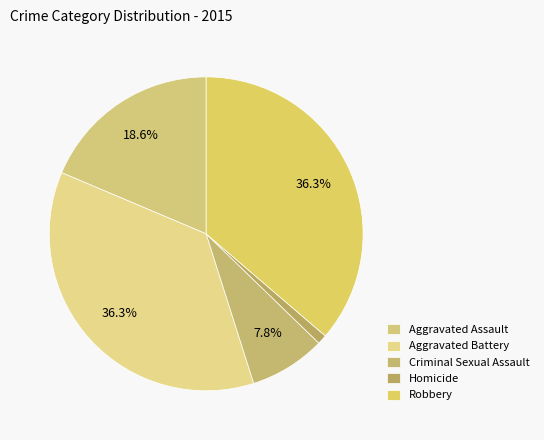

True or false: Aggravated Assault accounts for 19% of the total.

True